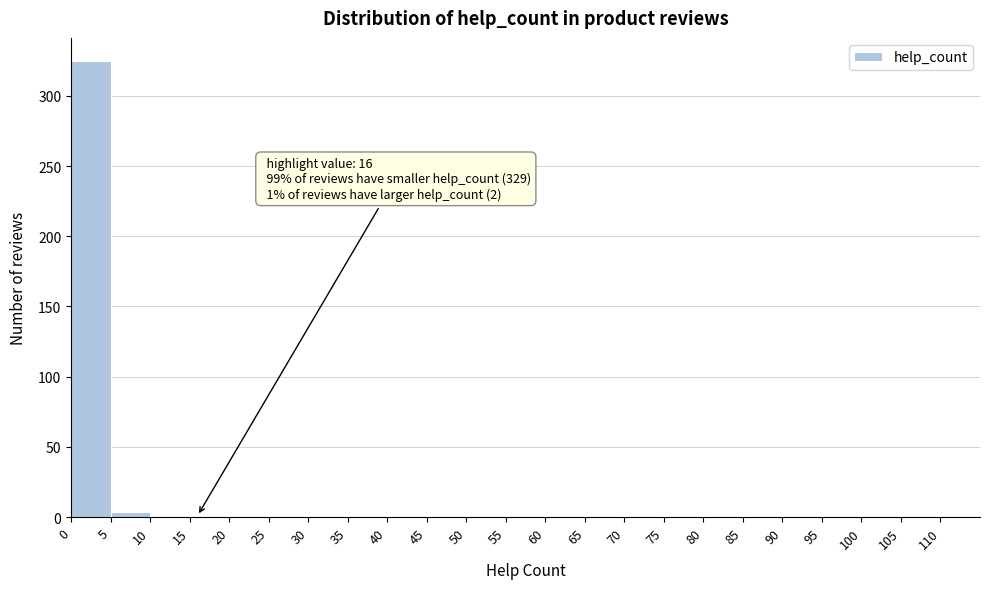

Which range on the x-axis has the tallest bar?

0 to 5